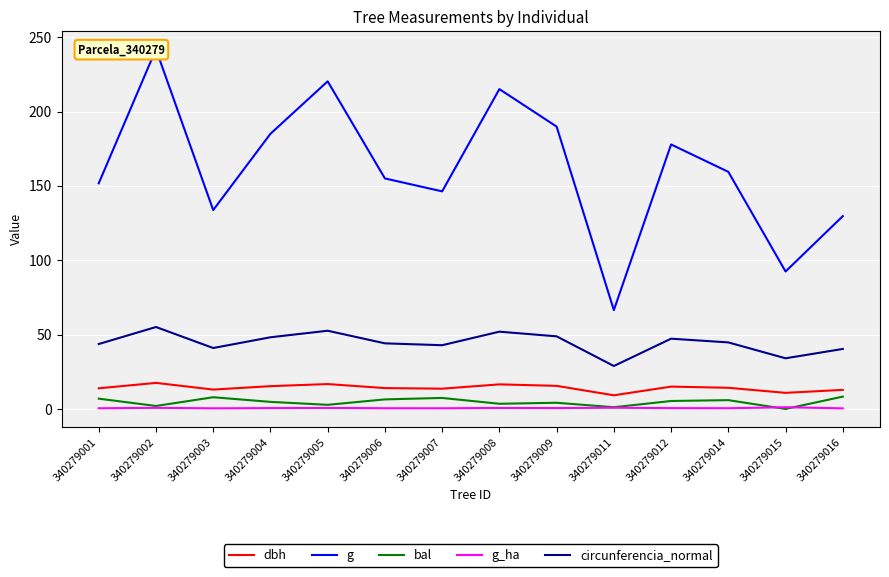

At which label is g_ha closest to 0?

340279016